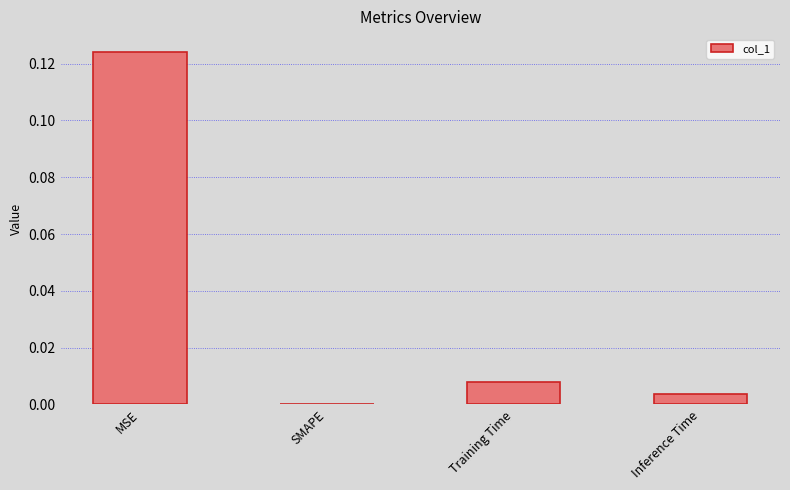

The chart shows a value of 0.0 at Training Time. True or false?

True